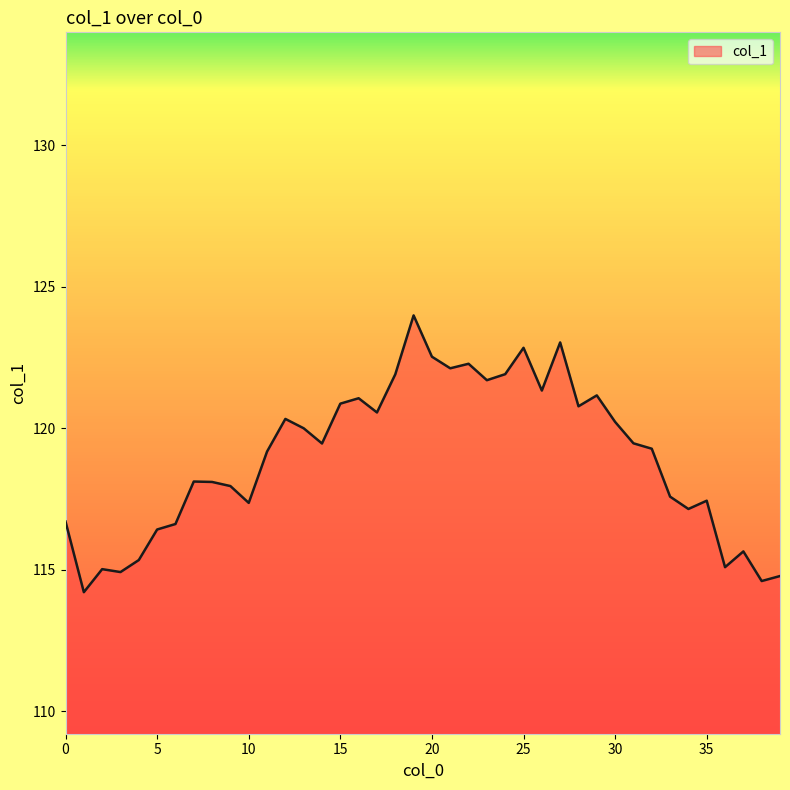

What is the difference between the maximum and minimum values?

9.8